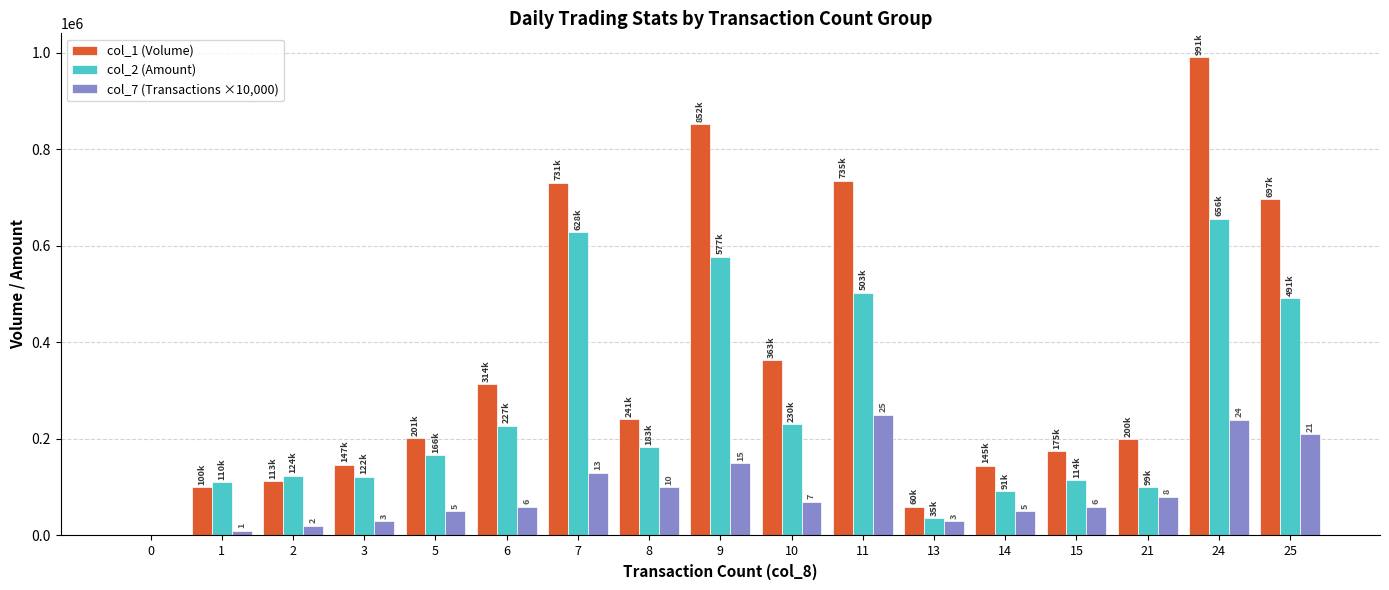

Is the value of col_7 (Transactions ×10,000) at 5 greater than the value of col_1 (Volume) at 2?

No